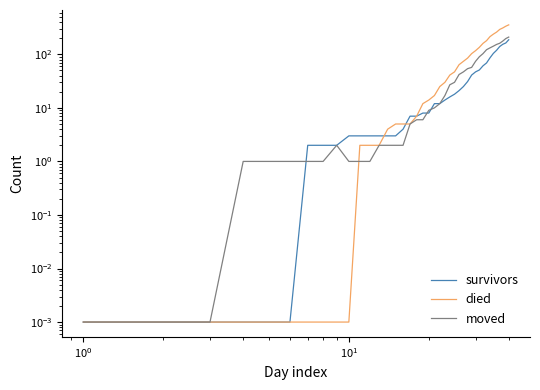

Rank the series by their average value, from lowest to highest.

survivors, moved, died